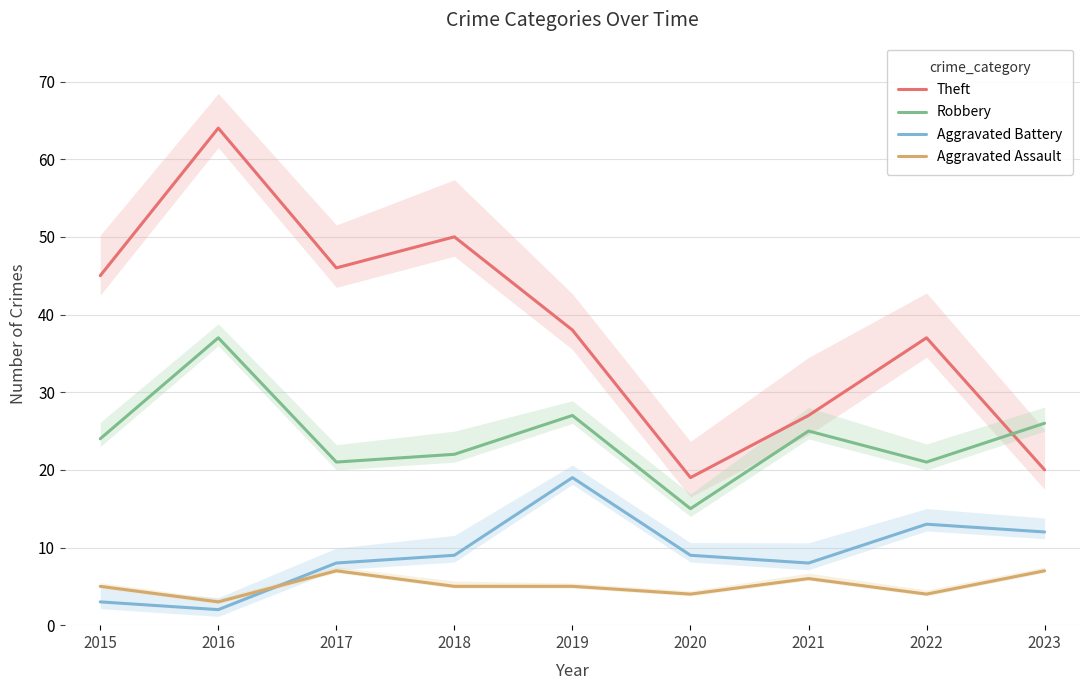

At which category does Theft reach its first local valley?

2017